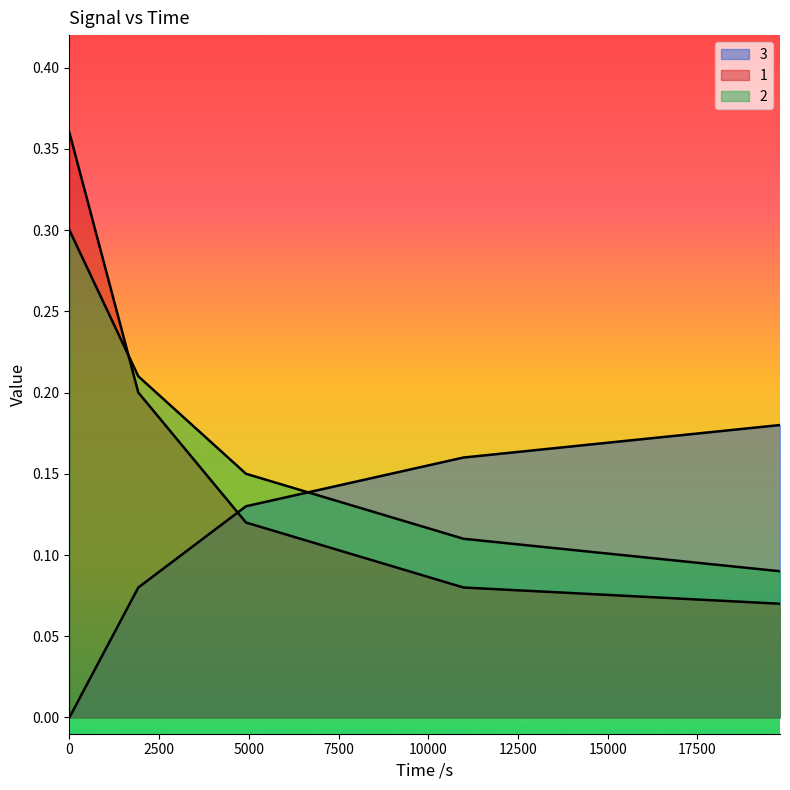

Reading left to right, transcribe all the data shown in this chart.

3: 0.0	0.1	0.1	0.2	0.2
1: 0.4	0.2	0.1	0.1	0.1
2: 0.3	0.2	0.1	0.1	0.1